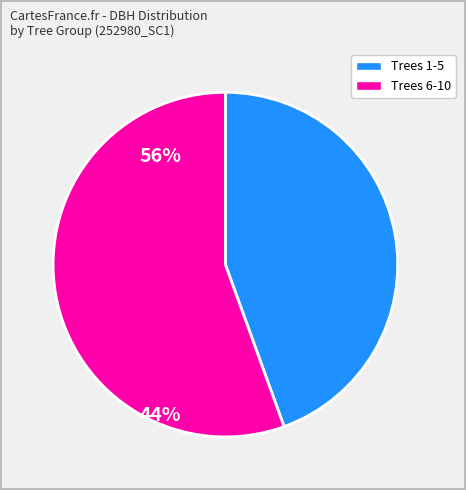

Is there a majority slice in this chart?

Yes